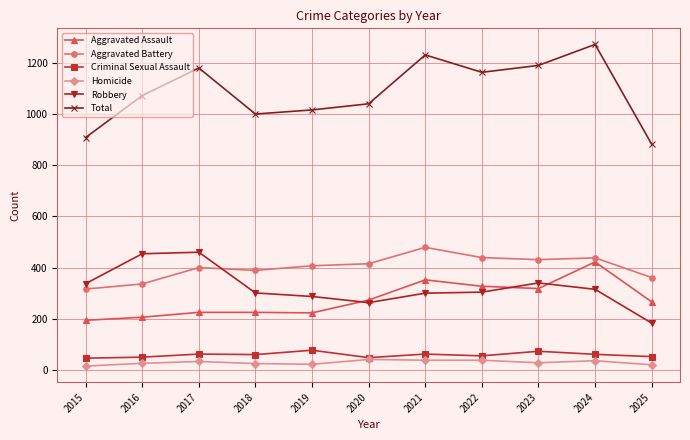

Count the number of data series in this chart.

6